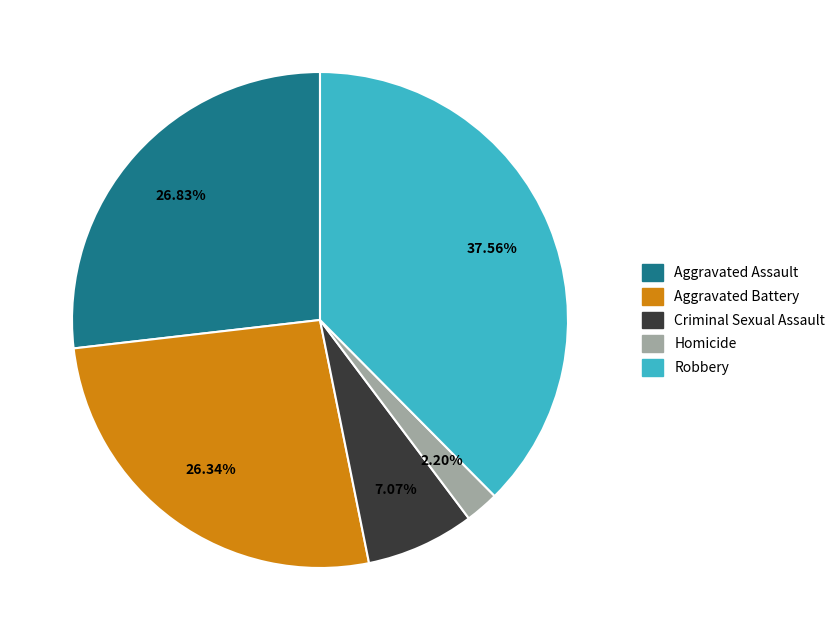

Count the number of slices in the pie.

5